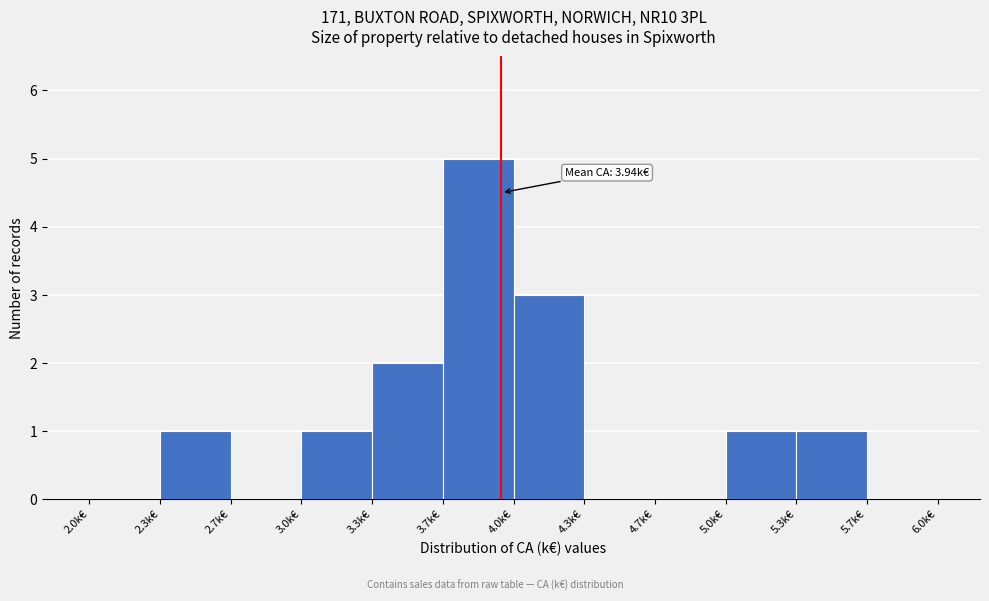

Over which range of the x-axis is the bar tallest?

3.65 to 4.00